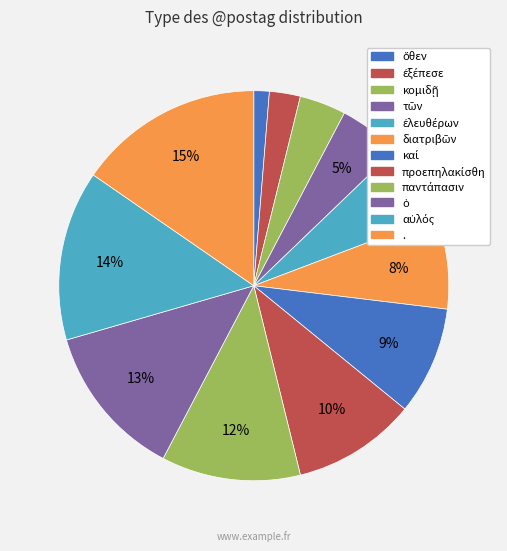

What percentage is the καί slice, to the nearest percent?

9%